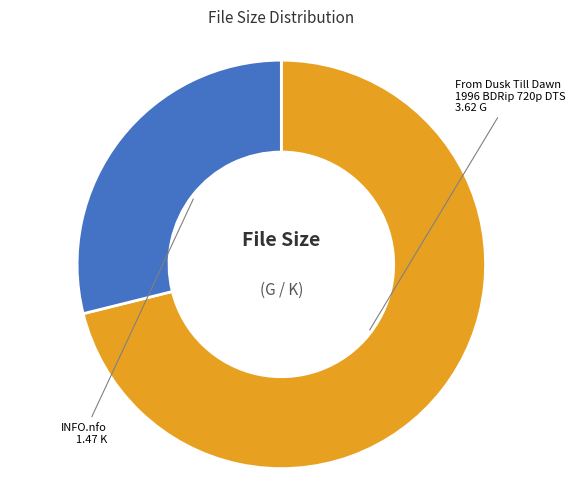

How many segments does this pie chart have?

2